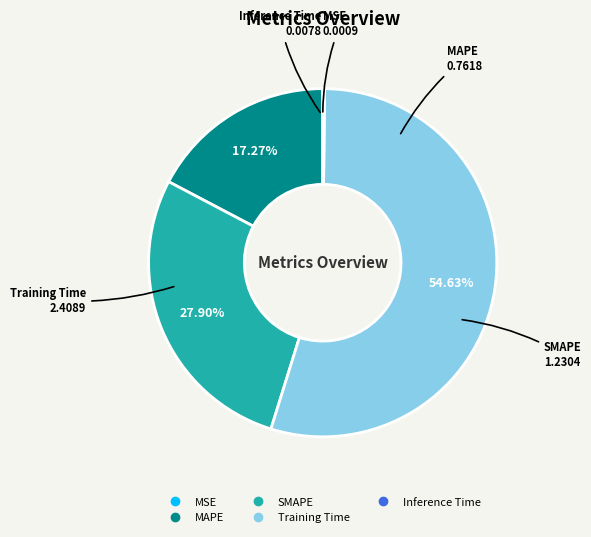

Is SMAPE the majority of the pie?

No